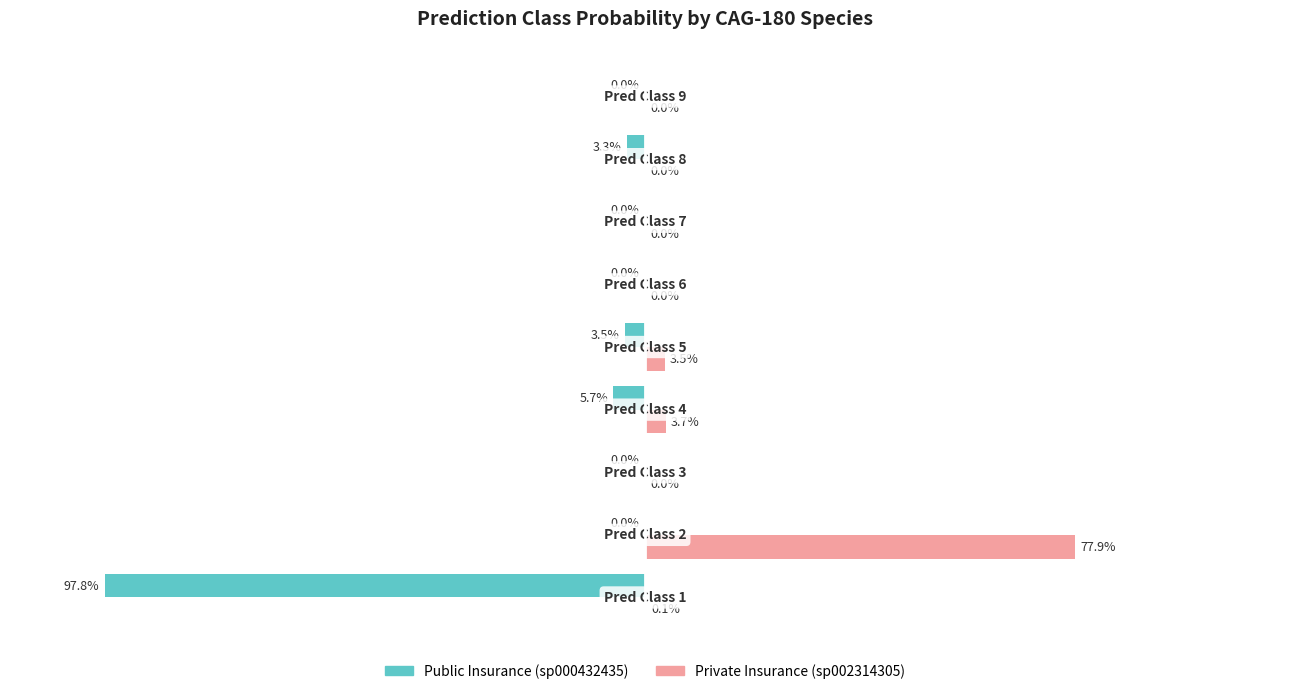

What is the difference between the maximum and minimum values in the Private Insurance (sp002314305) series?

0.8